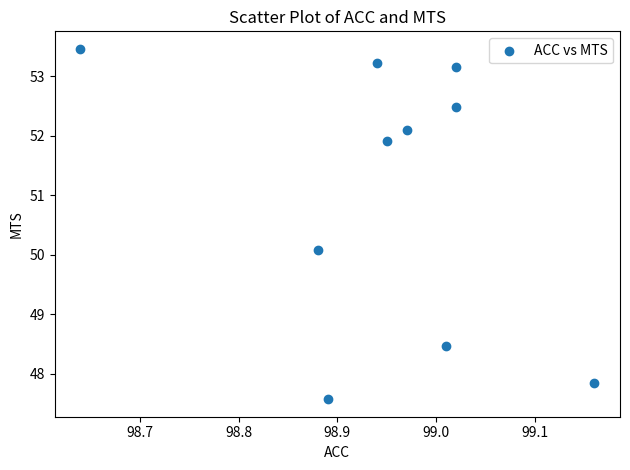

What Y value in the scatter plot is closest to 50?

50.1